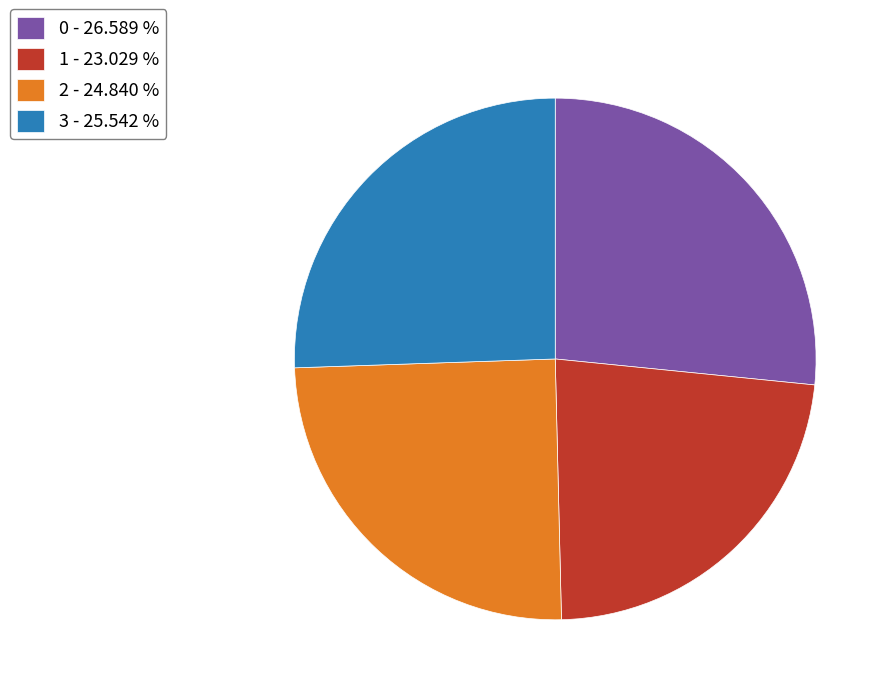

Does any single category account for the majority?

No